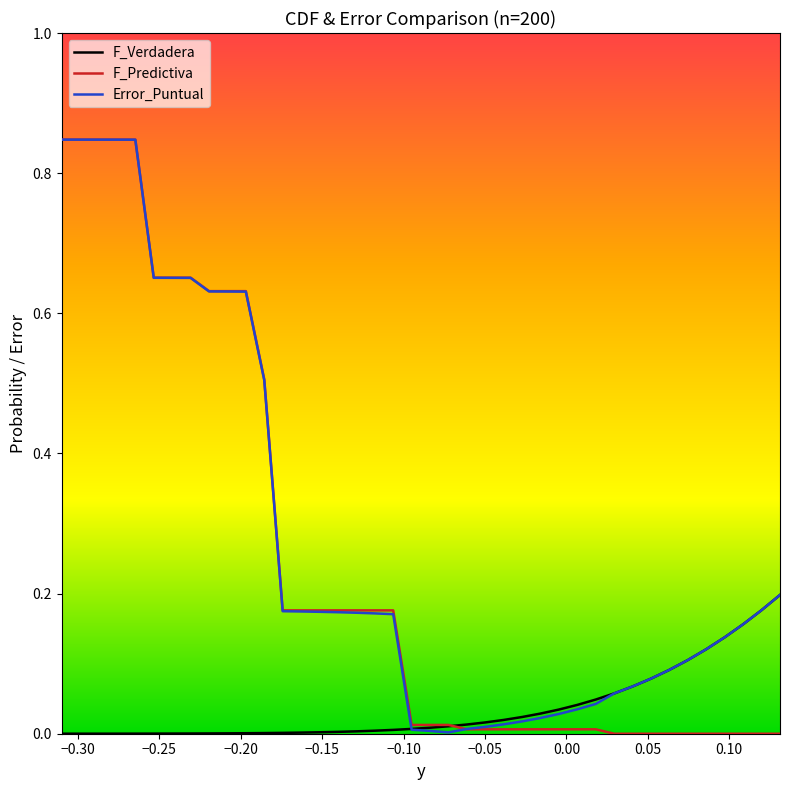

Which series has the widest spread of values?

F_Predictiva